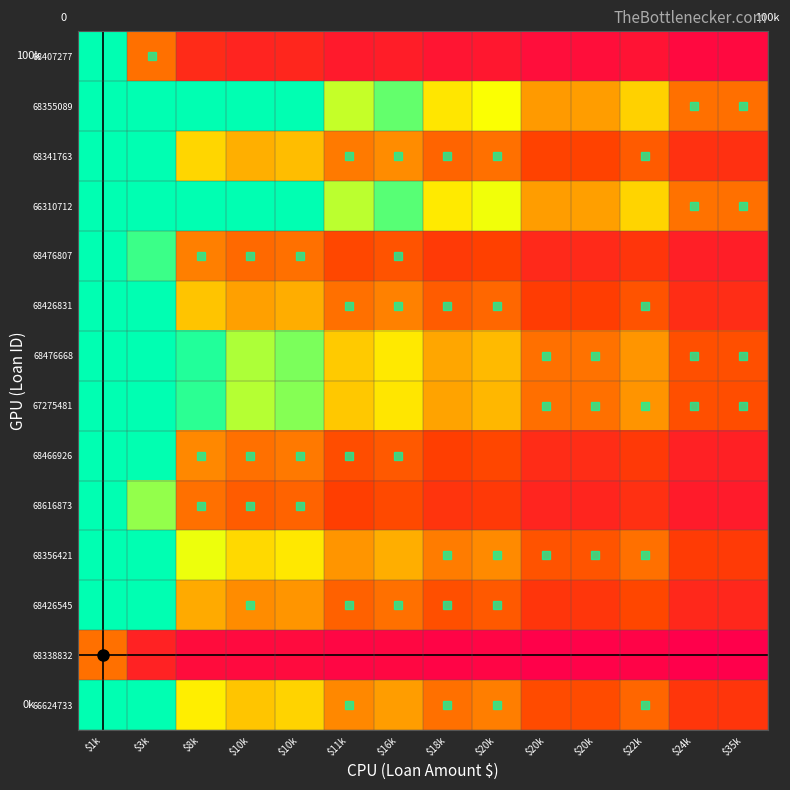

At $3k, list the series in order from largest to smallest.

66310712, 68355089, 68476668, 67275481, 68356421, 66624733, 68341763, 68426831, 68426545, 68466926, 68476807, 68616873, 68407277, 68338832